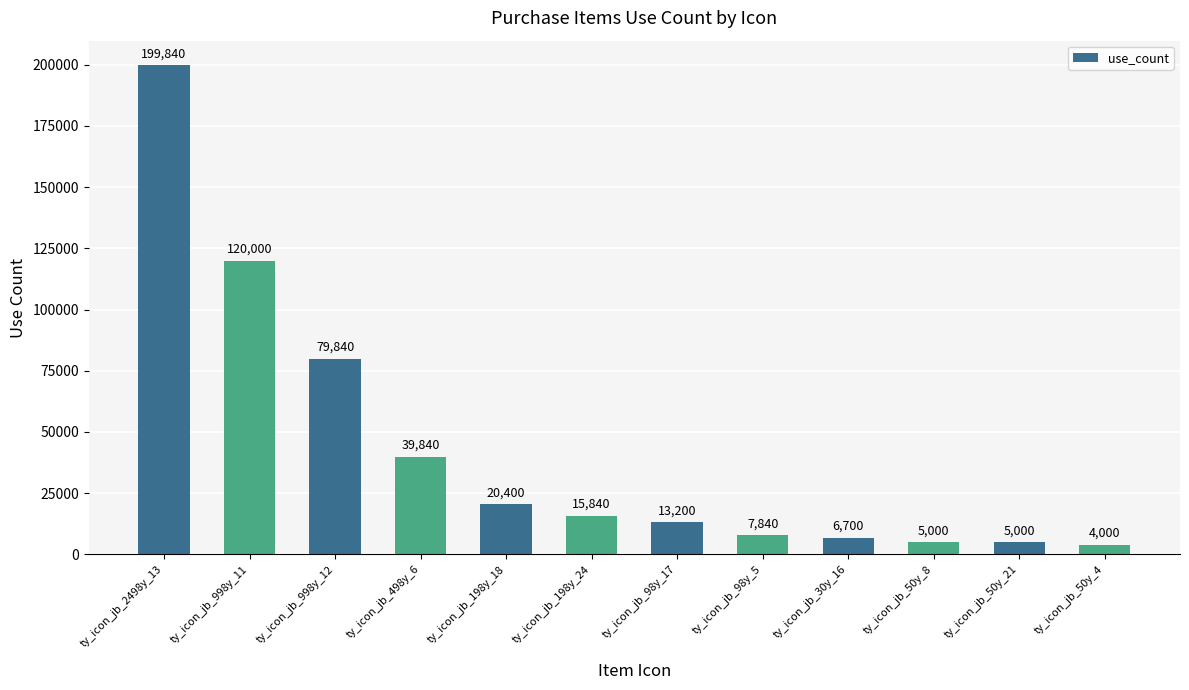

What is the minimum value shown in the chart?

4000